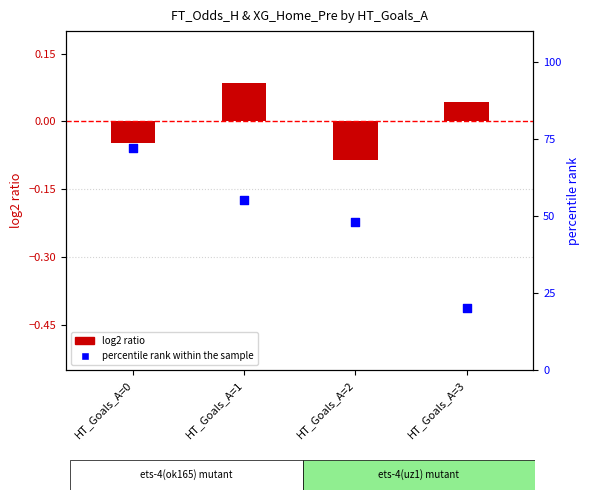

Which series has the largest Y range (max minus min)?

percentile rank within the sample